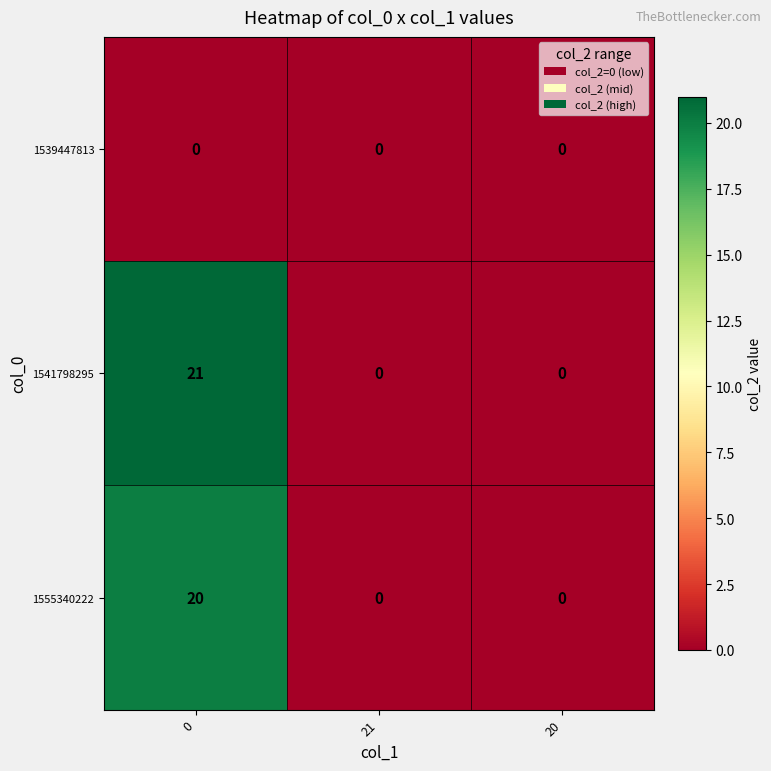

Is it true that 1555340222 equals 12 at 21?

False